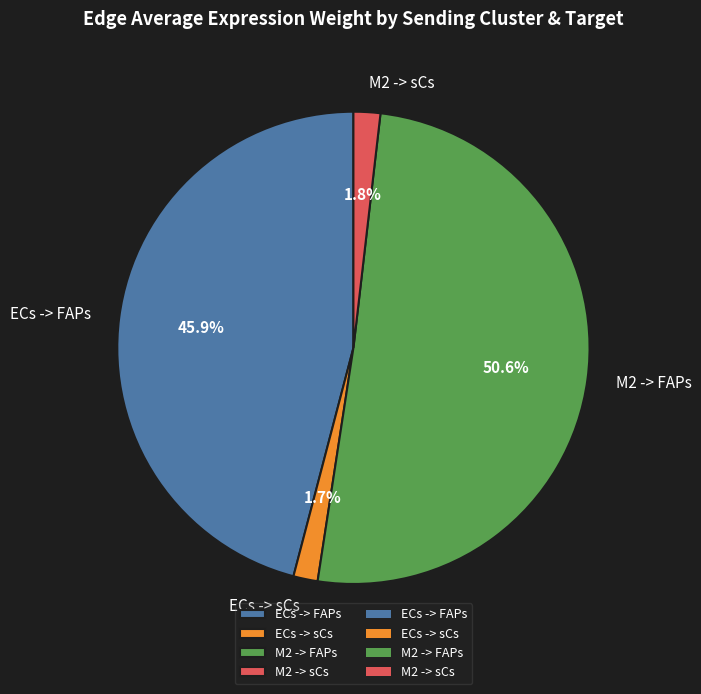

How many slices are in this pie chart?

4